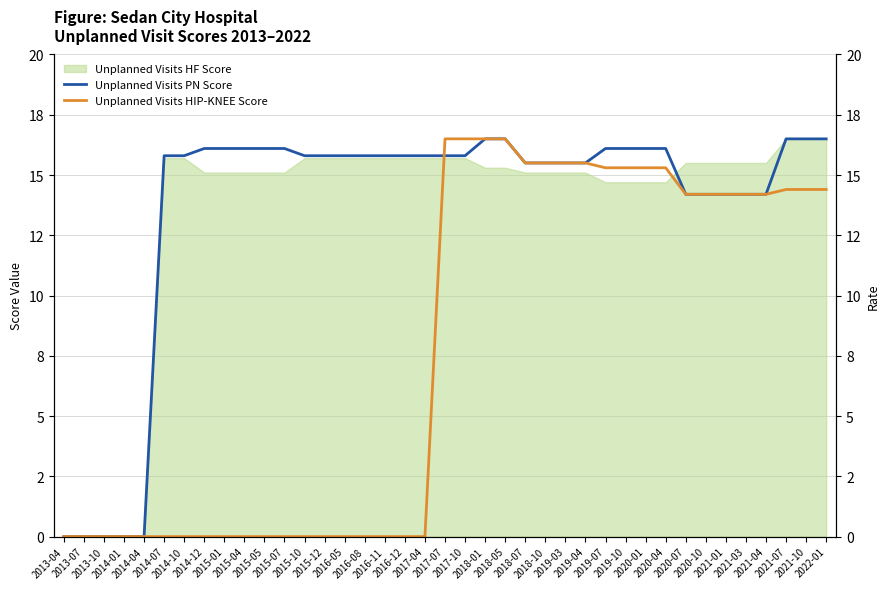

At how many categories does at least one series exceed 11?

34